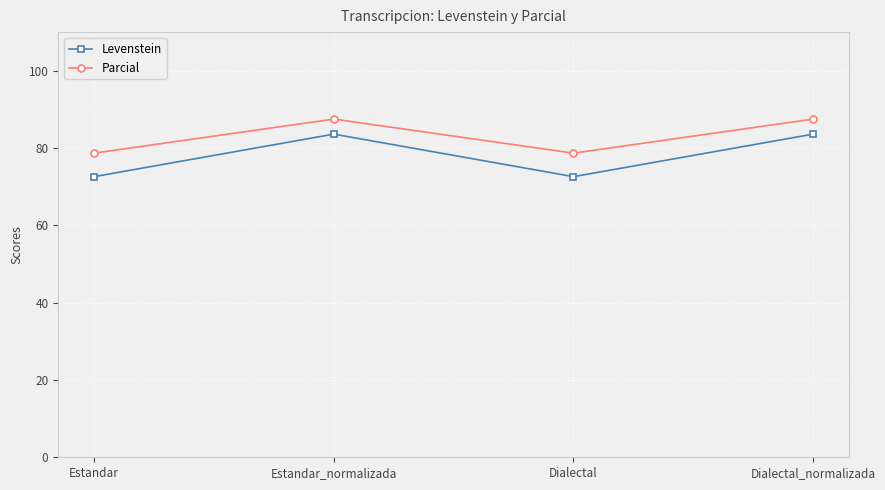

Reading left to right, transcribe all the data shown in this chart.

Levenstein: 72.6	83.6	72.6	83.6
Parcial: 78.7	87.5	78.7	87.5